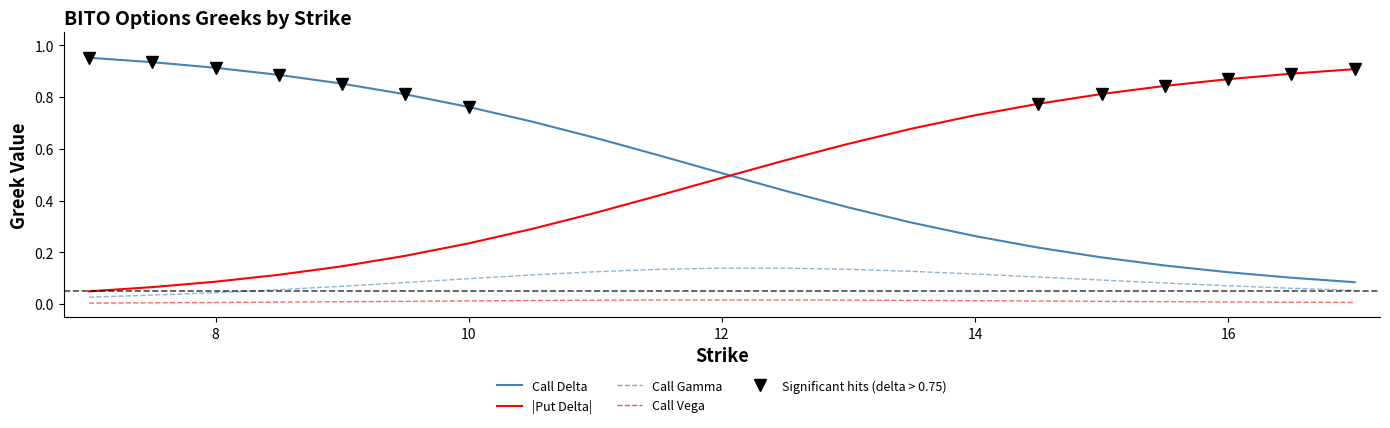

List the series in order of their peak value, lowest first.

Call Vega, Call Gamma, |Put Delta|, Call Delta